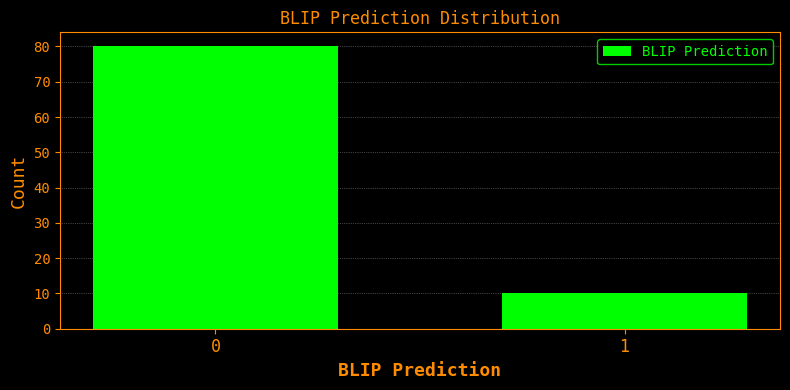

Reading left to right, extract all data points from this chart.

0=80	1=10